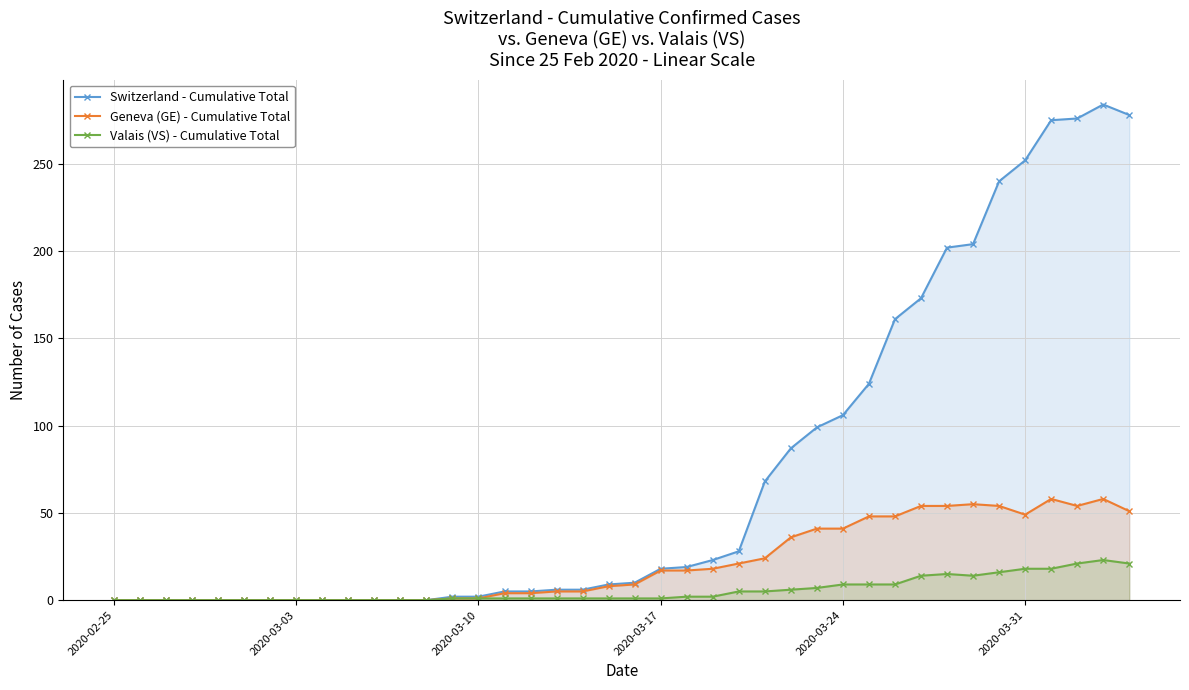

What is the difference between the maximum and minimum values in the Switzerland - Cumulative Total series?

284